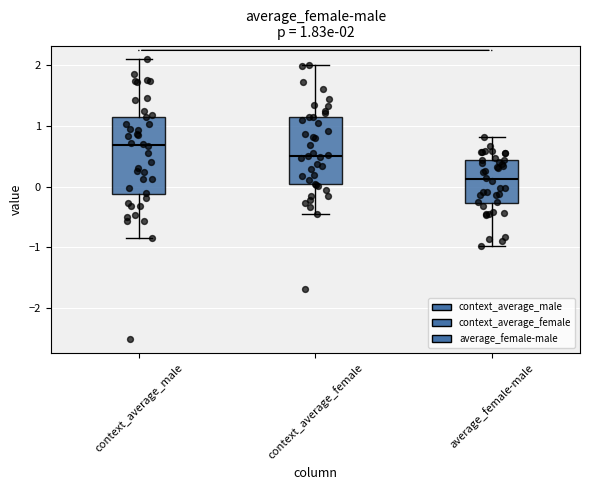

Which box has the highest median line?

context_average_male